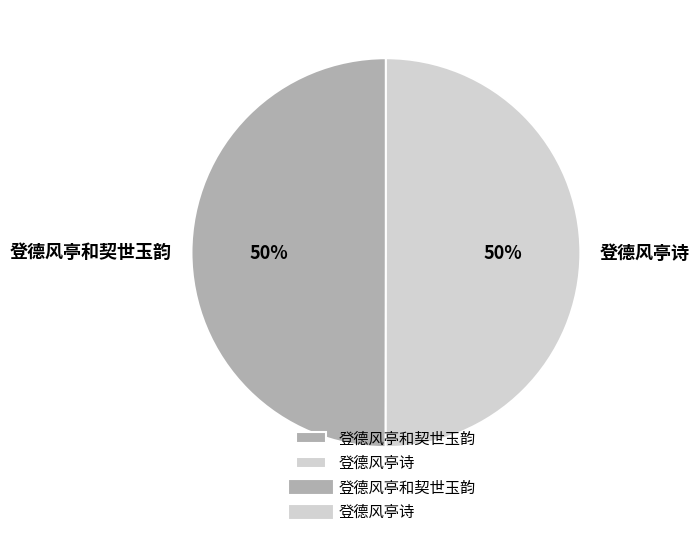

The 登德风亭和契世玉韵 slice represents 37% of the pie. True or false?

False